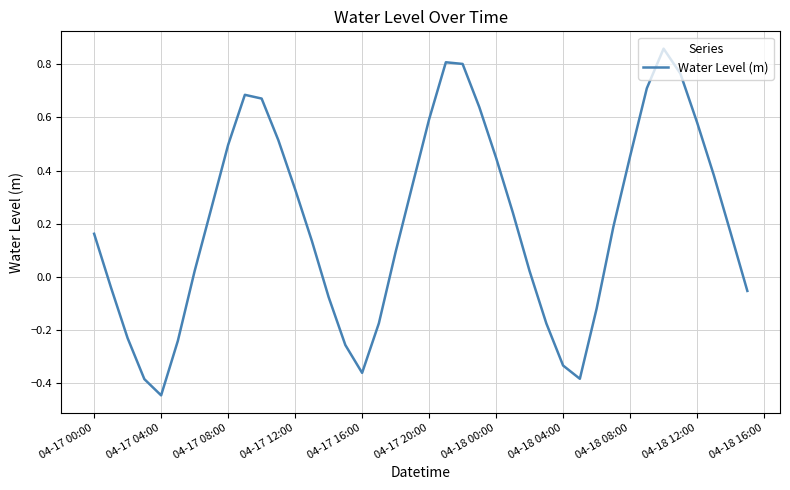

What is the difference between the maximum and minimum values?

1.3